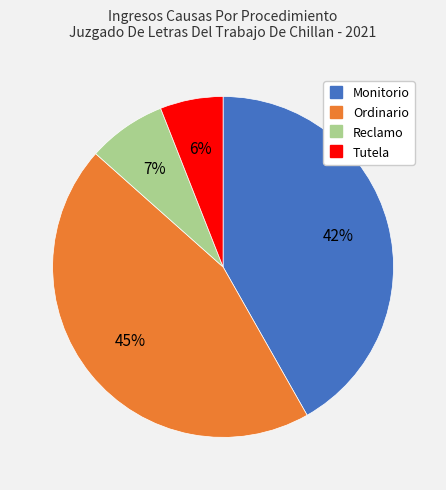

Which category has the biggest portion of the pie?

Ordinario